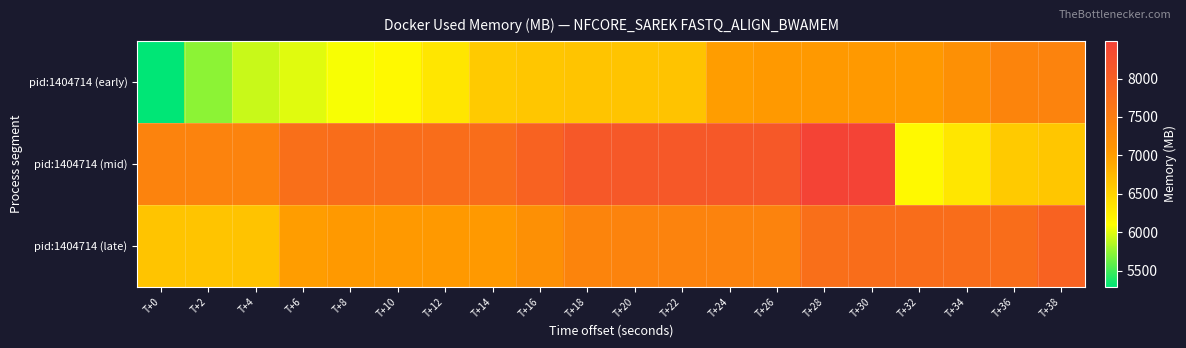

Reading left to right, transcribe all the data shown in this chart.

pid:1404714 (early): T+0=5291.3	T+2=5739.6	T+4=5921.4	T+6=5996.1	T+8=6070.6	T+10=6150.3	T+12=6318.7	T+14=6590.0	T+16=6624.3	T+18=6628.3	T+20=6632.5	T+22=6642.6	T+24=6998.2	T+26=7032.5	T+28=7035.9	T+30=7039.9	T+32=7034.6	T+34=7184.4	T+36=7371.5	T+38=7401.8
pid:1404714 (mid): T+0=7401.8	T+2=7401.8	T+4=7398.1	T+6=7731.9	T+8=7762.3	T+10=7762.8	T+12=7762.8	T+14=7760.0	T+16=7950.6	T+18=8119.6	T+20=8125.0	T+22=8124.9	T+24=8125.4	T+26=8124.8	T+28=8474.6	T+30=8489.9	T+32=6150.3	T+34=6318.7	T+36=6590.0	T+38=6624.3
pid:1404714 (late): T+0=6628.3	T+2=6632.5	T+4=6642.6	T+6=6998.2	T+8=7032.5	T+10=7035.9	T+12=7039.9	T+14=7034.6	T+16=7184.4	T+18=7371.5	T+20=7401.8	T+22=7401.8	T+24=7401.8	T+26=7398.1	T+28=7731.9	T+30=7762.3	T+32=7762.8	T+34=7762.8	T+36=7760.0	T+38=7950.6